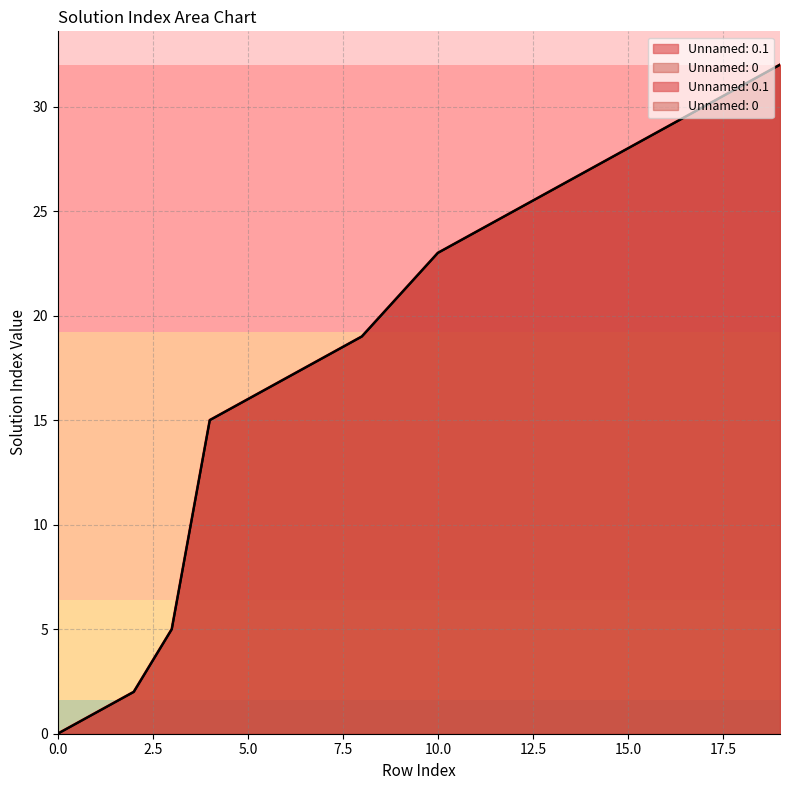

Does the chart have visible grid lines?

Yes